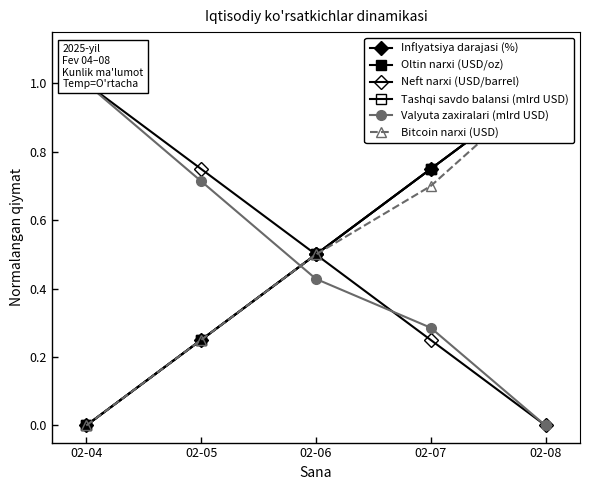

The Inflyatsiya darajasi (%) series shows 1.0 at 02-08. True or false?

True